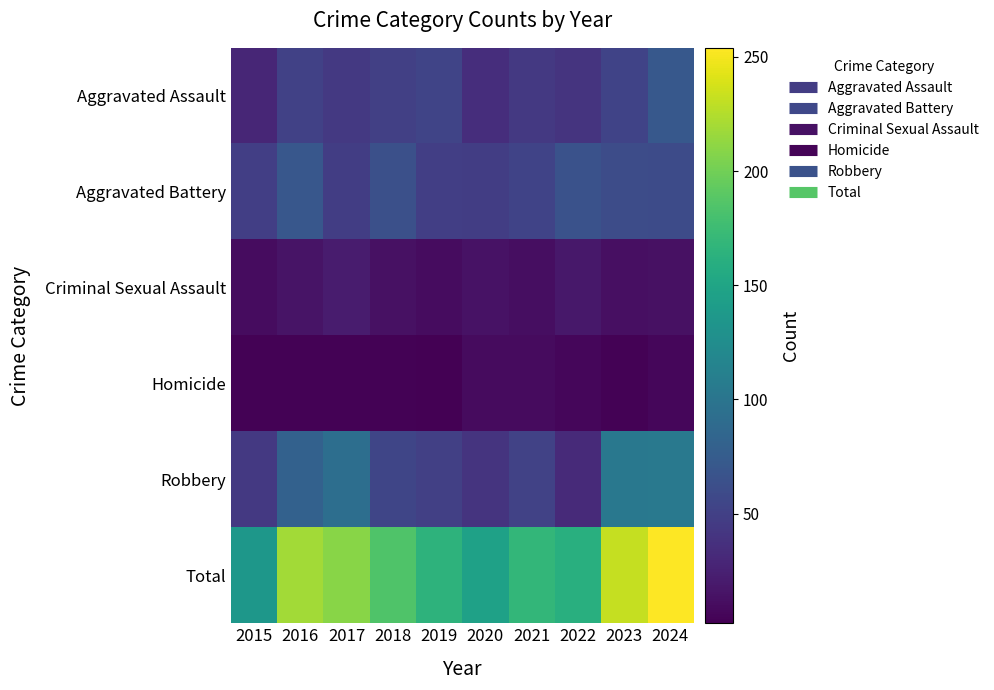

At how many categories does at least one series exceed 37?

10